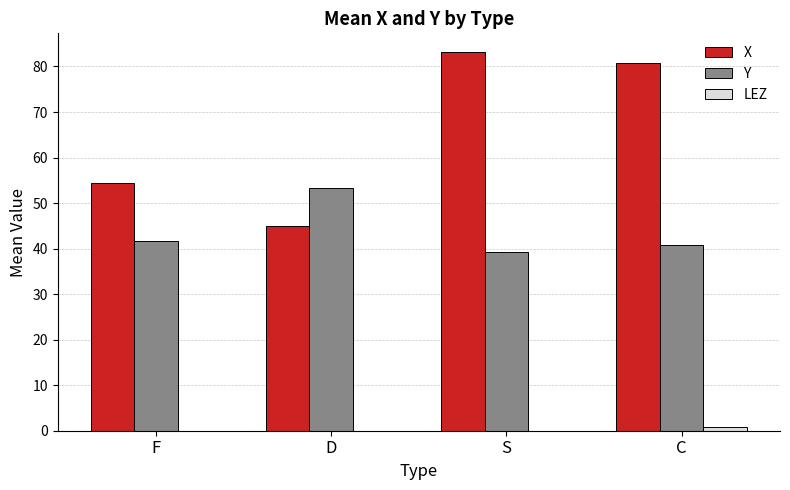

What is the sum of all X values?

263.1